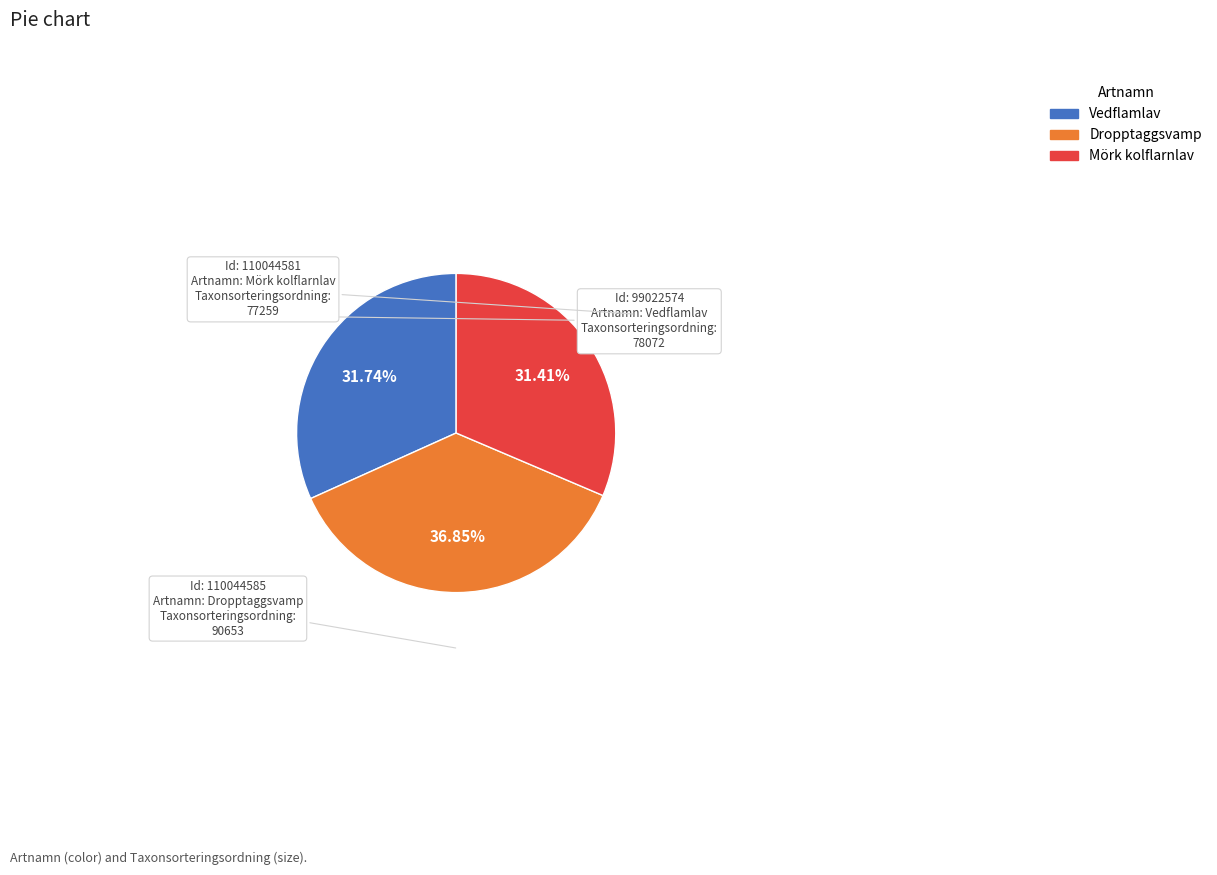

How many slices are in this pie chart?

3